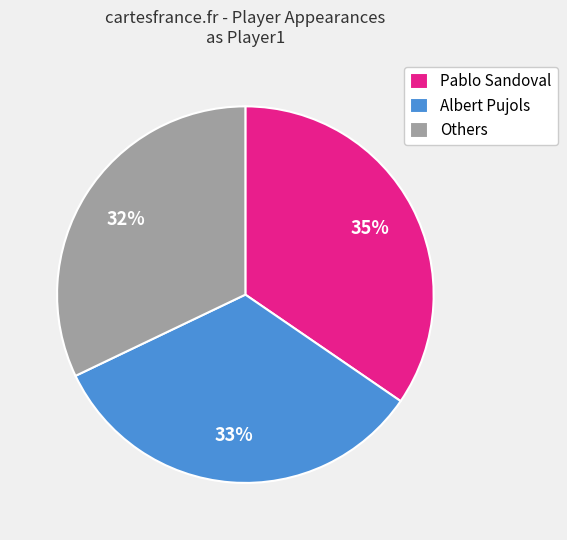

True or false: Albert Pujols accounts for 42% of the total.

False